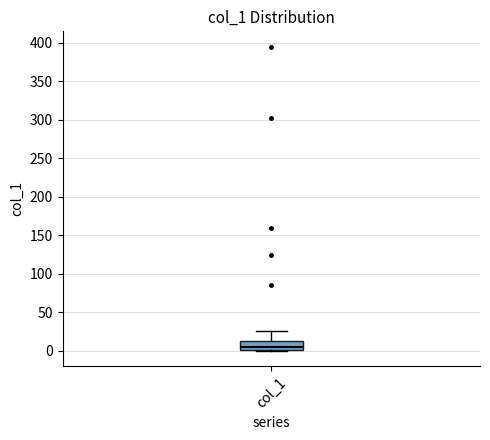

Transcribe this box plot: give where the median line is, the range the box spans, and where the two whiskers end, as read against the y-axis. The values are not printed on the chart, so give them approximately, as read against the axis.

median 5, box 0 to 15, whiskers 0 to 25